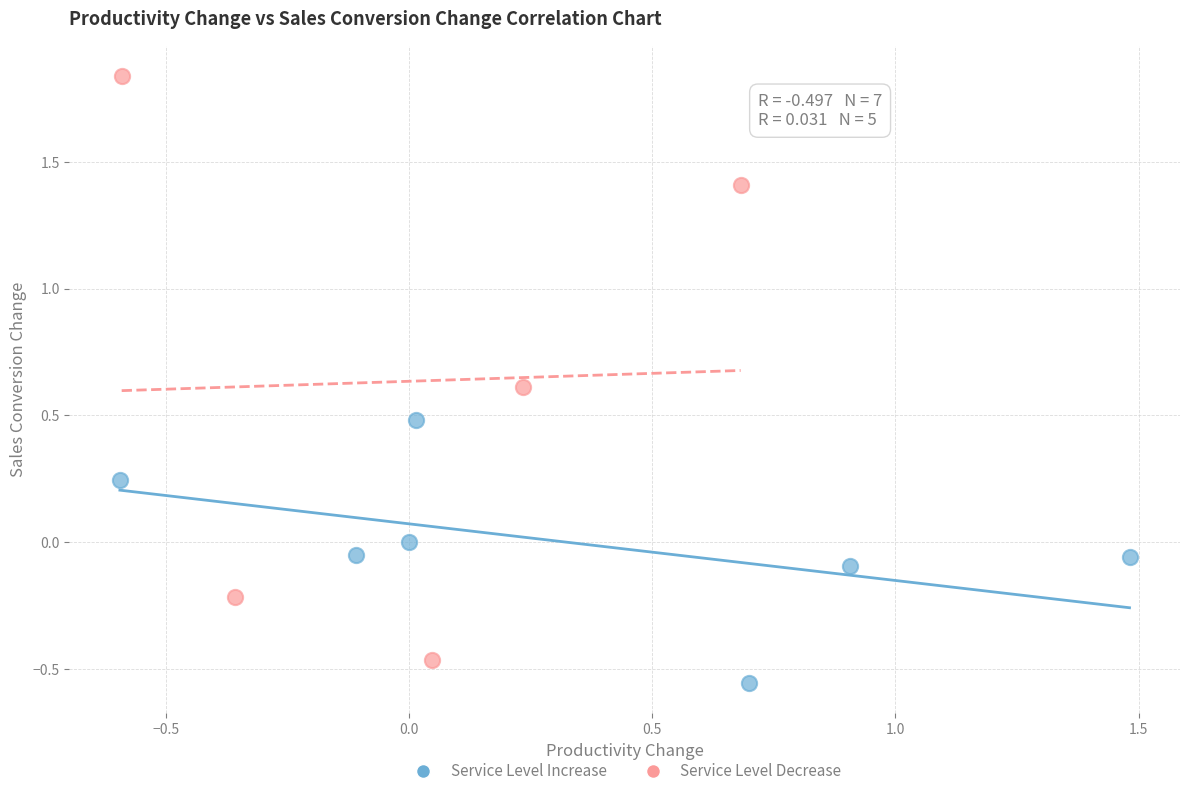

Which series contains the highest Y value?

Service Level Decrease